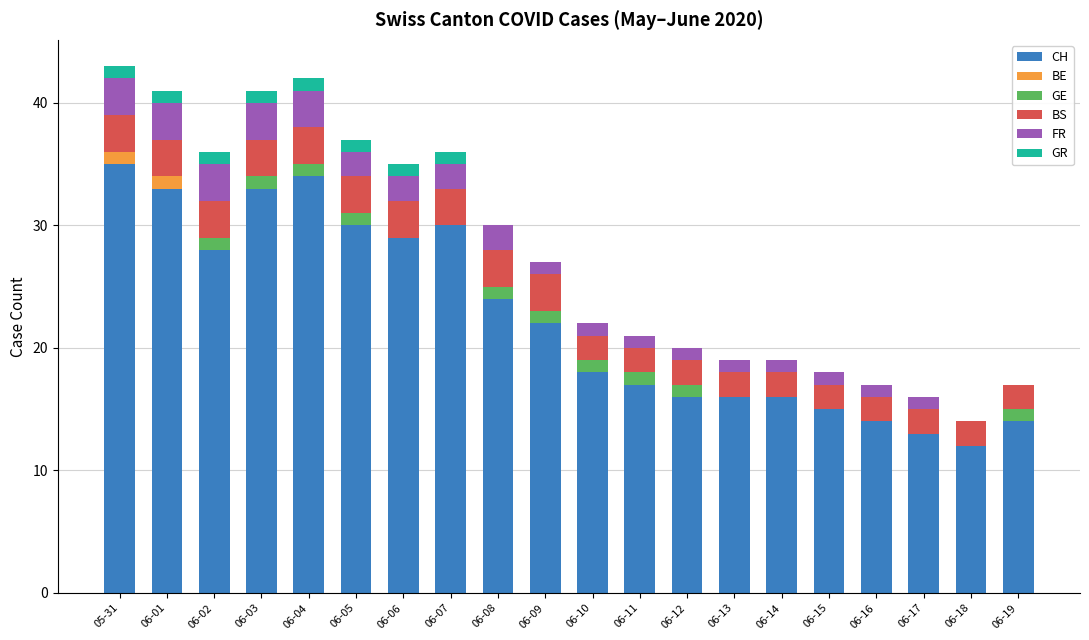

What is the sum of the CH values at 06-09 and 05-31?

57